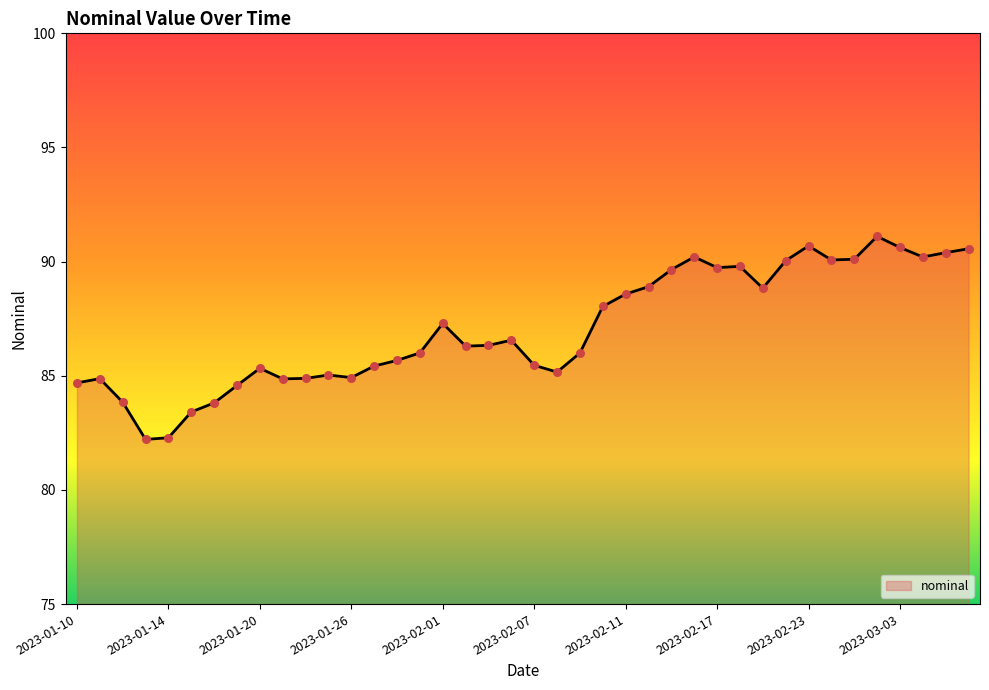

Approximately how many times larger is the value at 2023-02-15 compared to 2023-02-04?

1.0